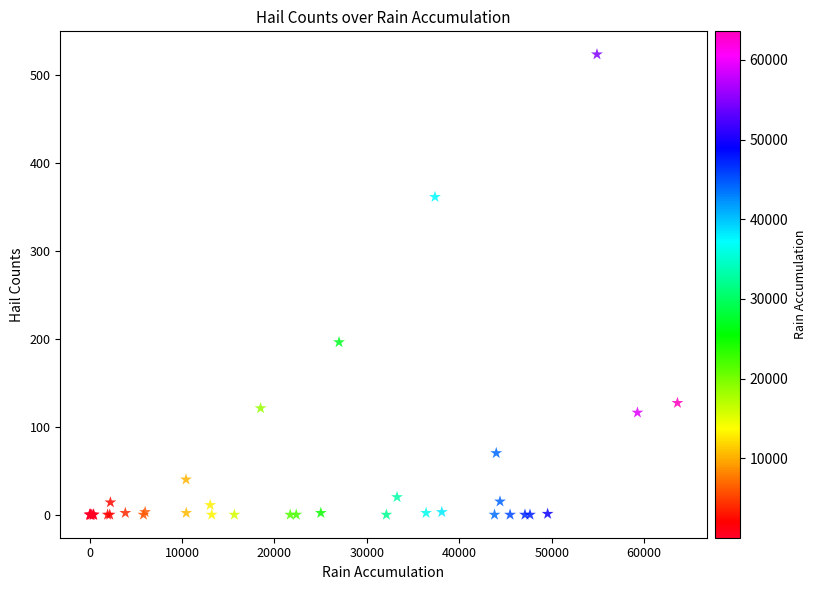

What Y value in the scatter plot is closest to 261?

196